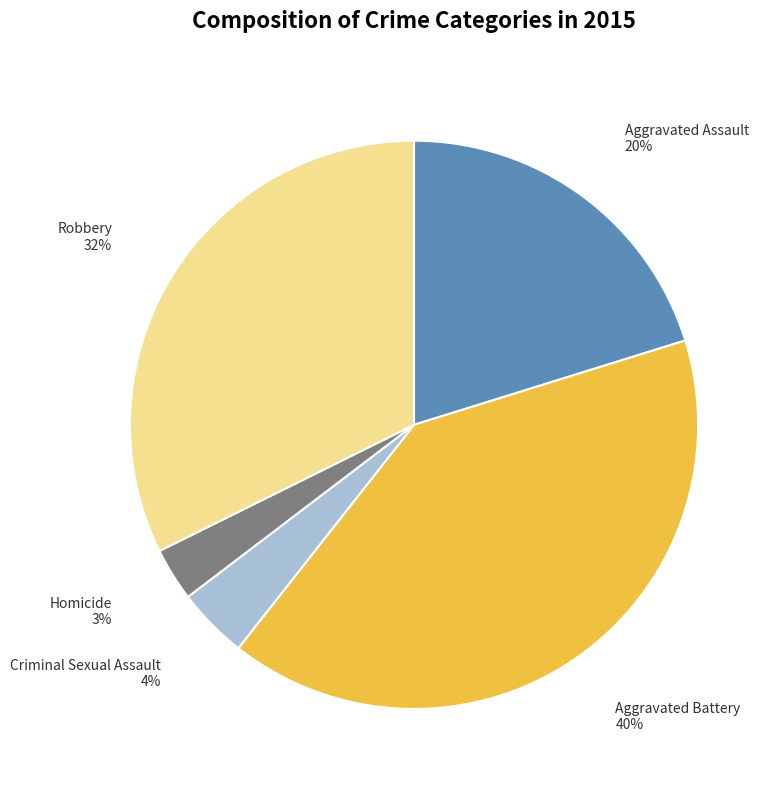

To the nearest percent, what is the difference between the largest and smallest slice percentages?

37%